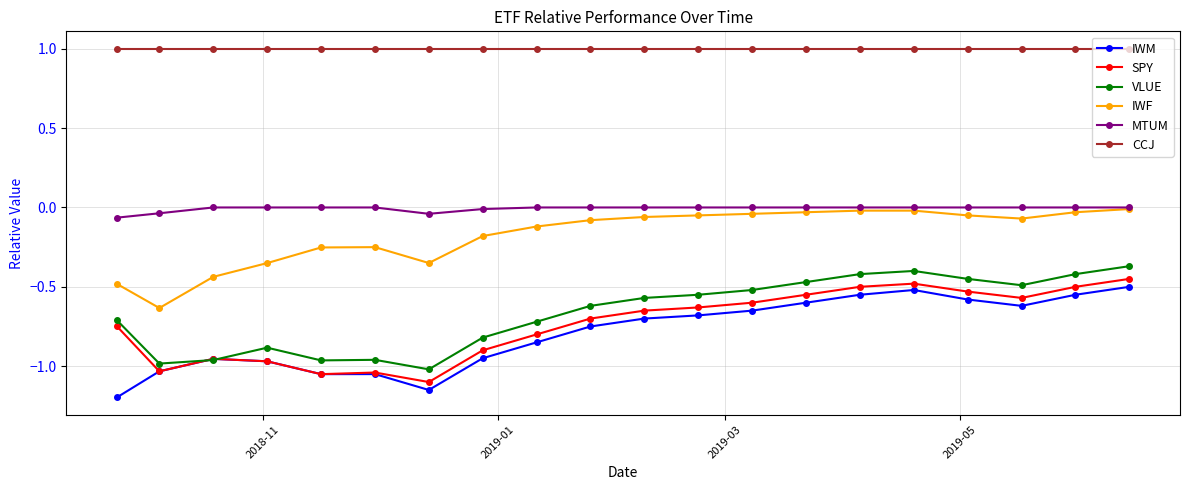

Which series has the largest total across all categories?

CCJ